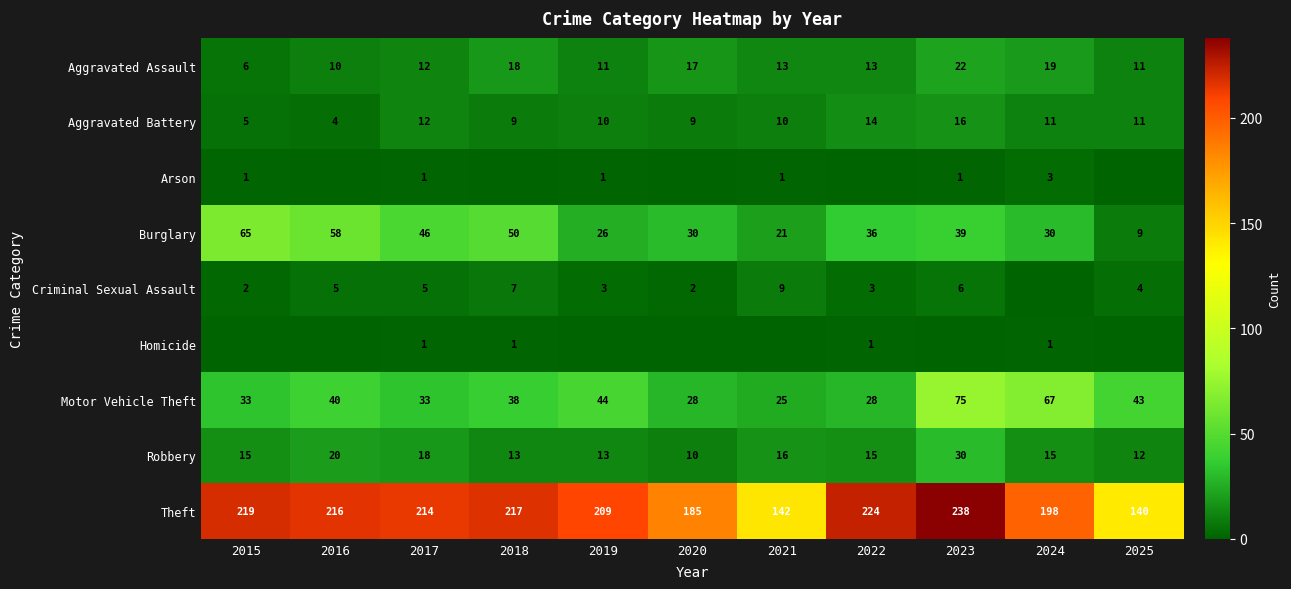

List the labels in order of Theft value, largest first.

2023, 2022, 2015, 2018, 2016, 2017, 2019, 2024, 2020, 2021, 2025